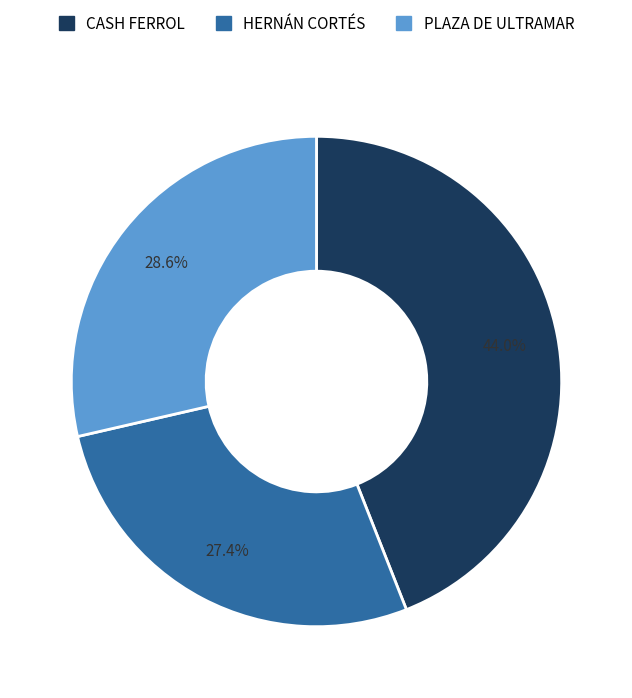

Does CASH FERROL account for over 50% of the chart?

No